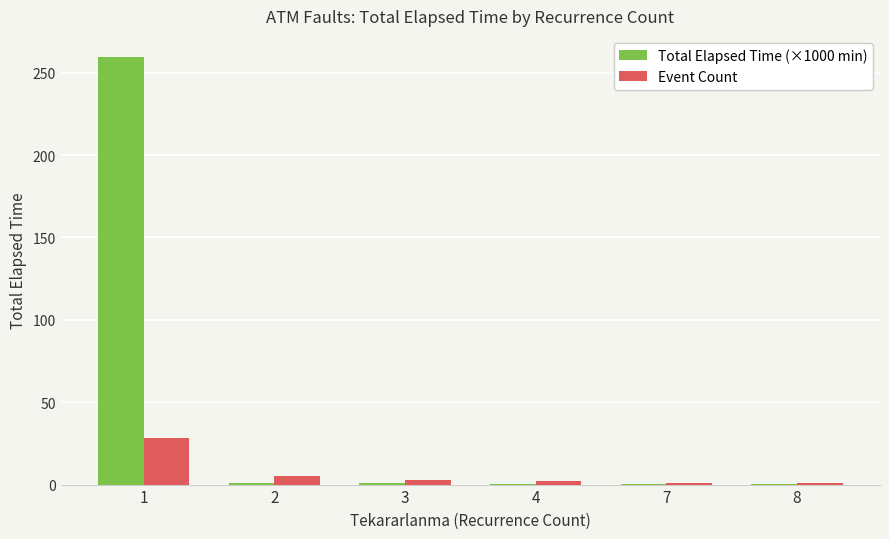

What is the sum of all Total Elapsed Time (×1000 min) values?

262.4